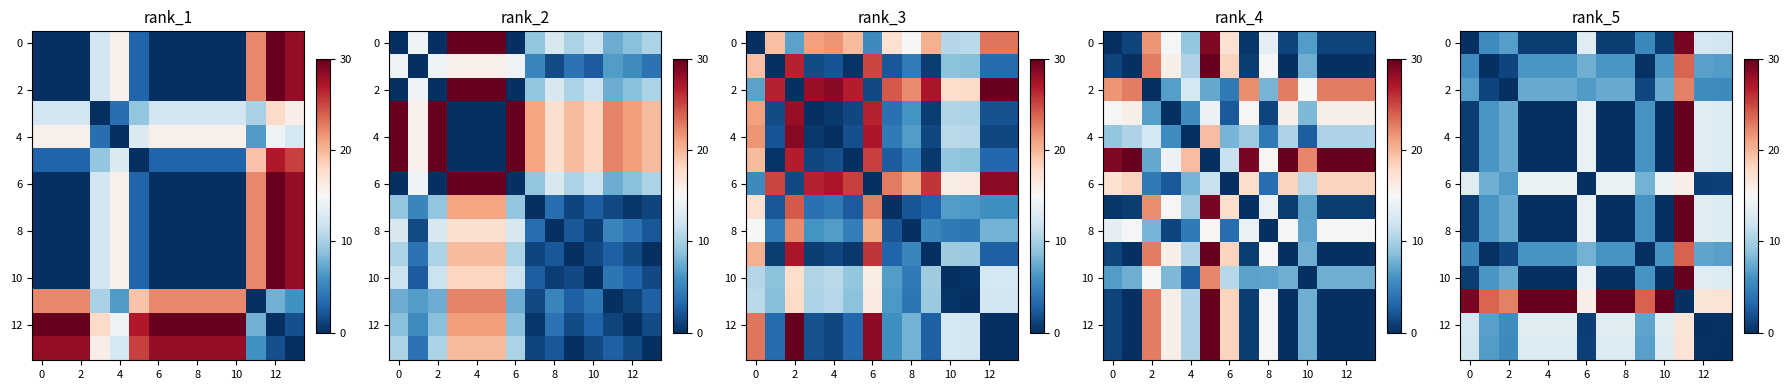

How many values in the 8 series exceed 6?

7